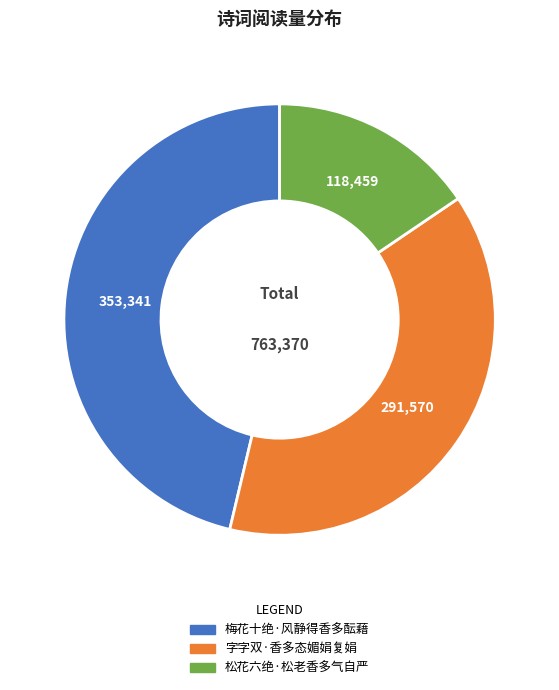

Is the sum of 字字双·香多态媚娟复娟 and 松花六绝·松老香多气自严 greater than half?

Yes